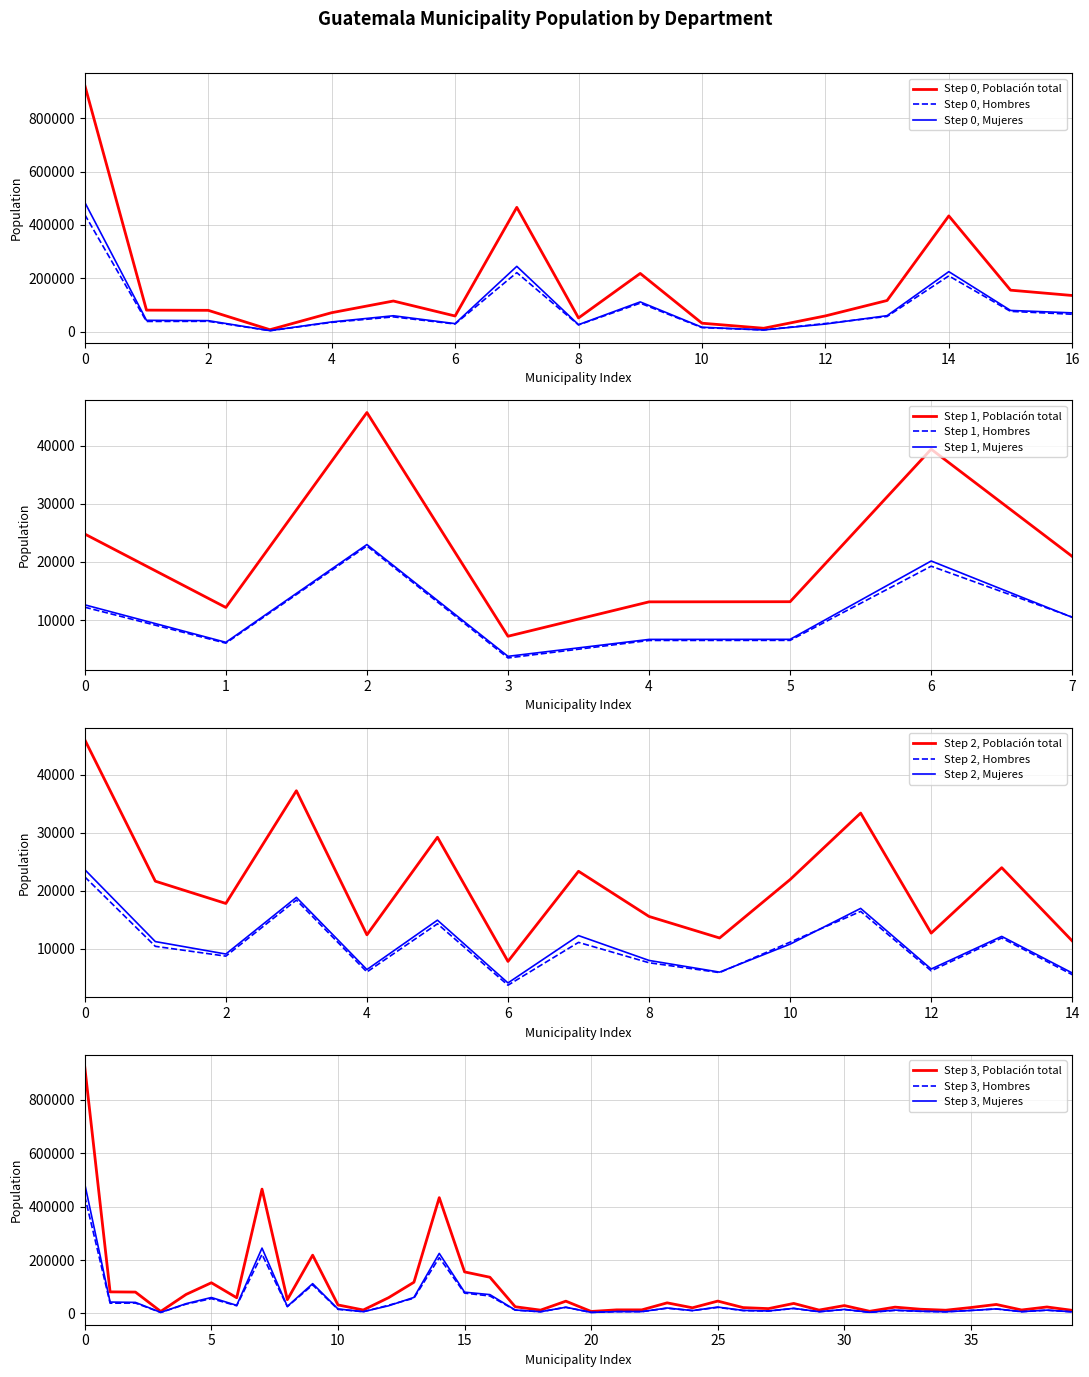

The Step 0, Mujeres series shows 106581 at 0. True or false?

False